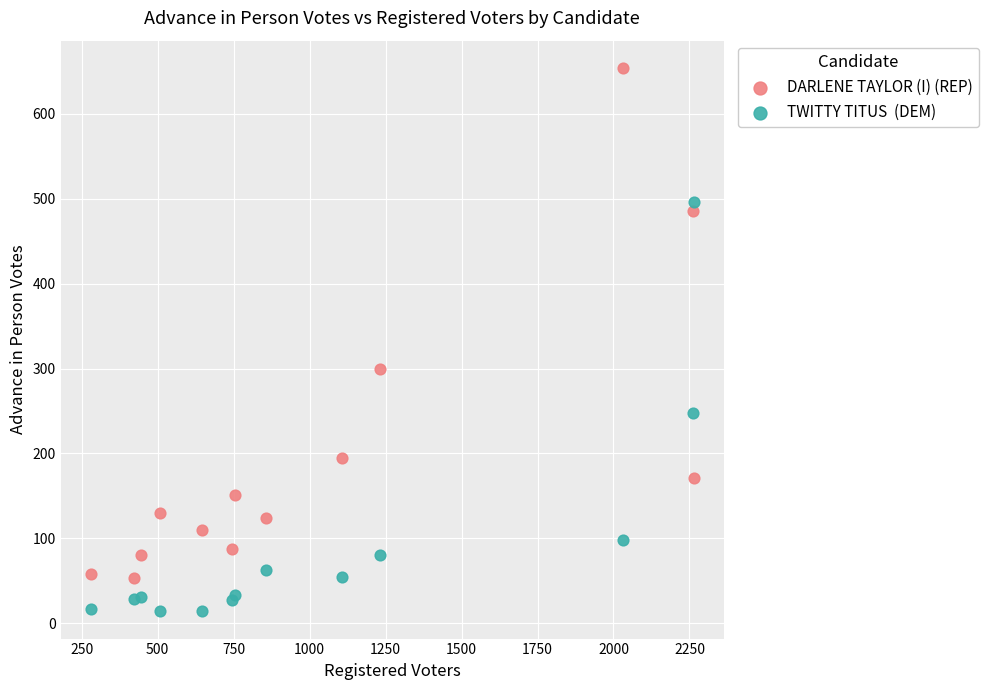

Across all series, what Y value is closest to 334?

299